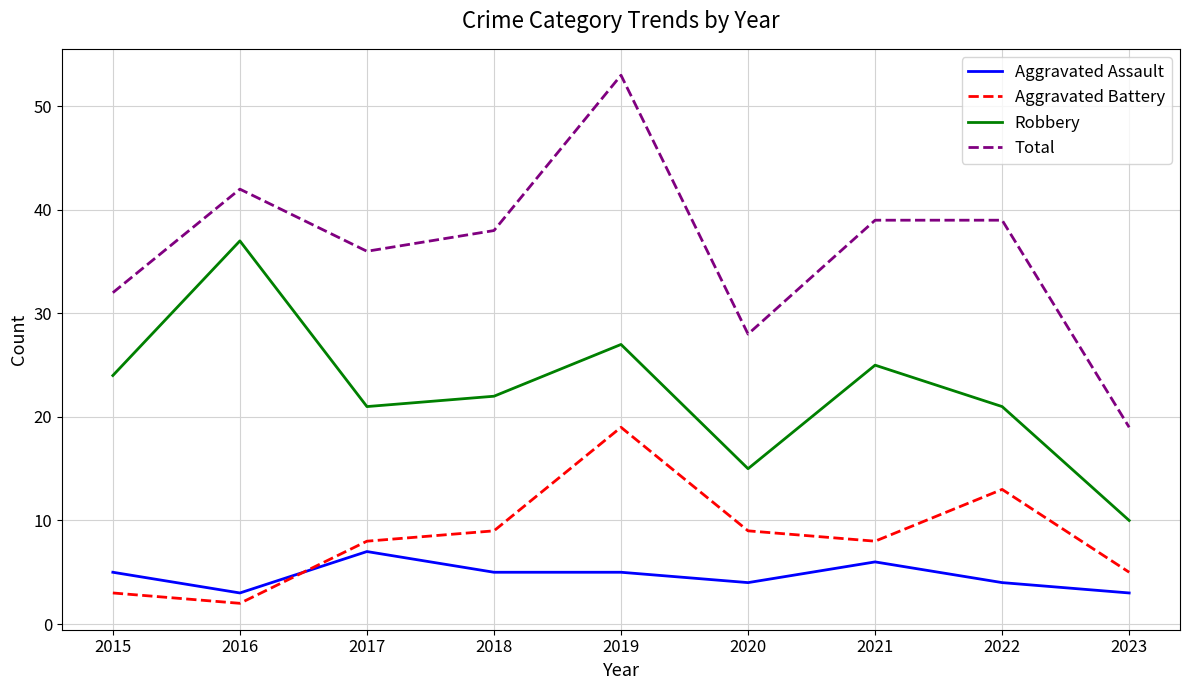

Where does the Total series first go above 38?

2016